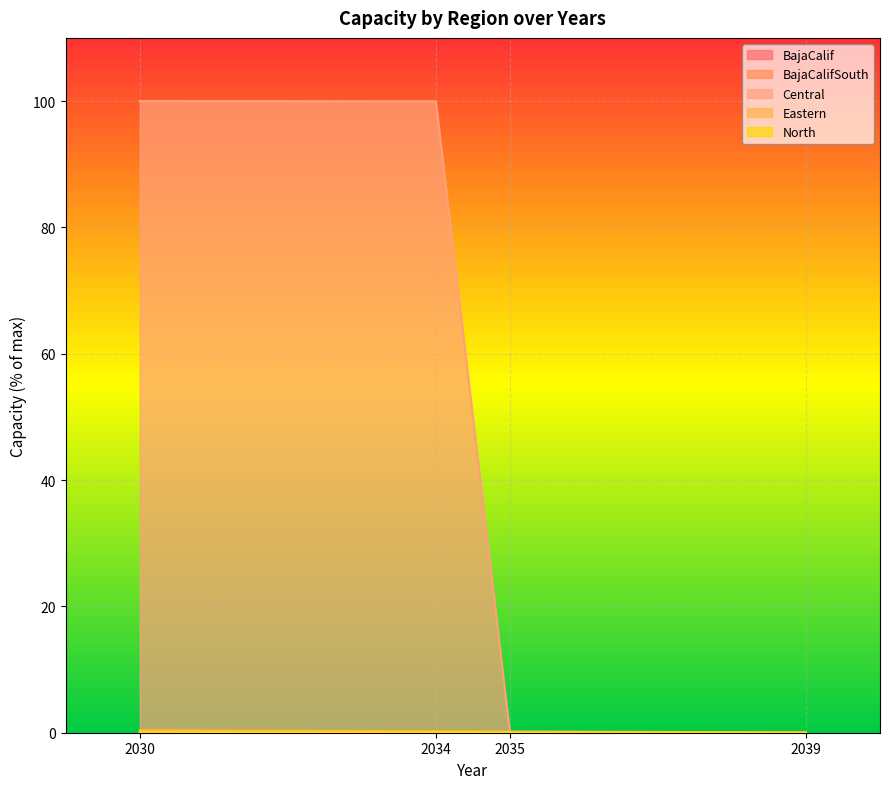

True or false: BajaCalifSouth and North cross at least once.

False